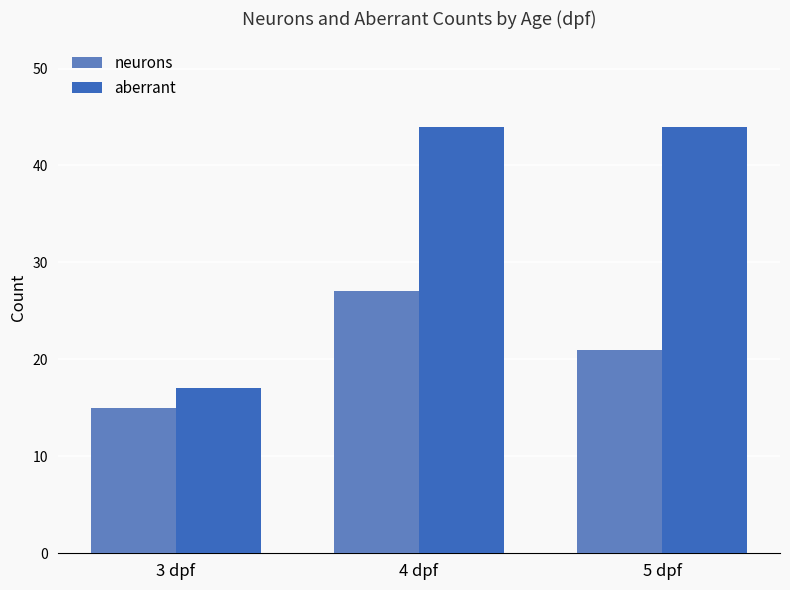

Reading left to right, extract all data points from this chart.

neurons: 15	27	21
aberrant: 17	44	44